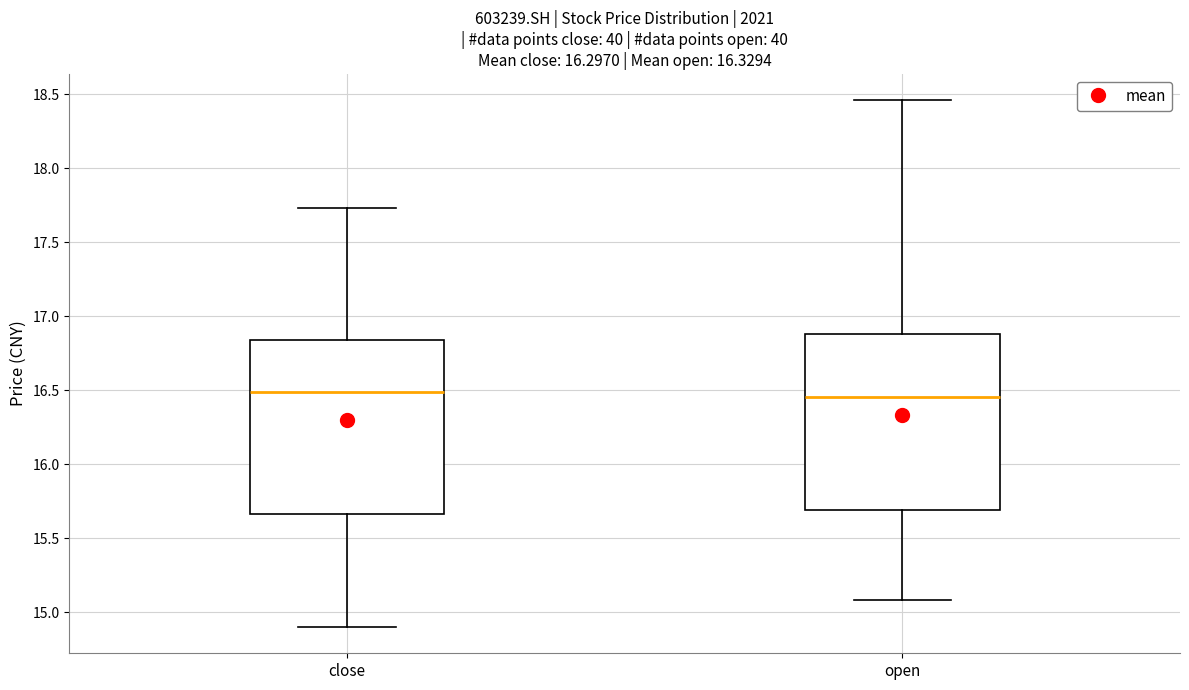

Reading left to right, transcribe this box plot: for each box, give where its median line is, the range the box spans, and where its two whiskers end, as read against the y-axis. The values are not printed on the chart, so give them approximately, as read against the axis.

close: median 16.50, box 15.65 to 16.85, whiskers 14.90 to 17.75
open: median 16.45, box 15.70 to 16.90, whiskers 15.10 to 18.45